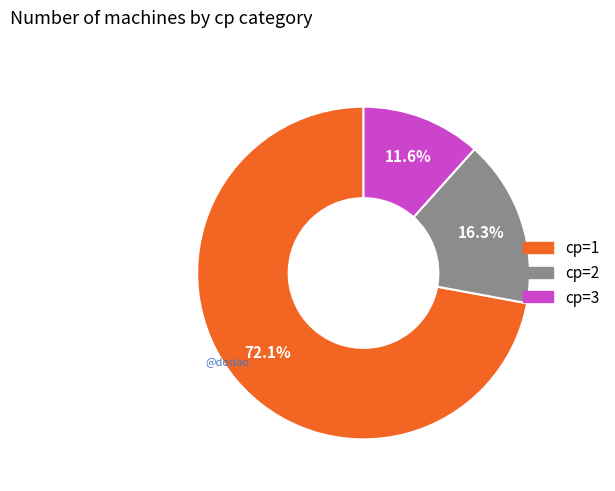

Is there a majority slice in this chart?

Yes